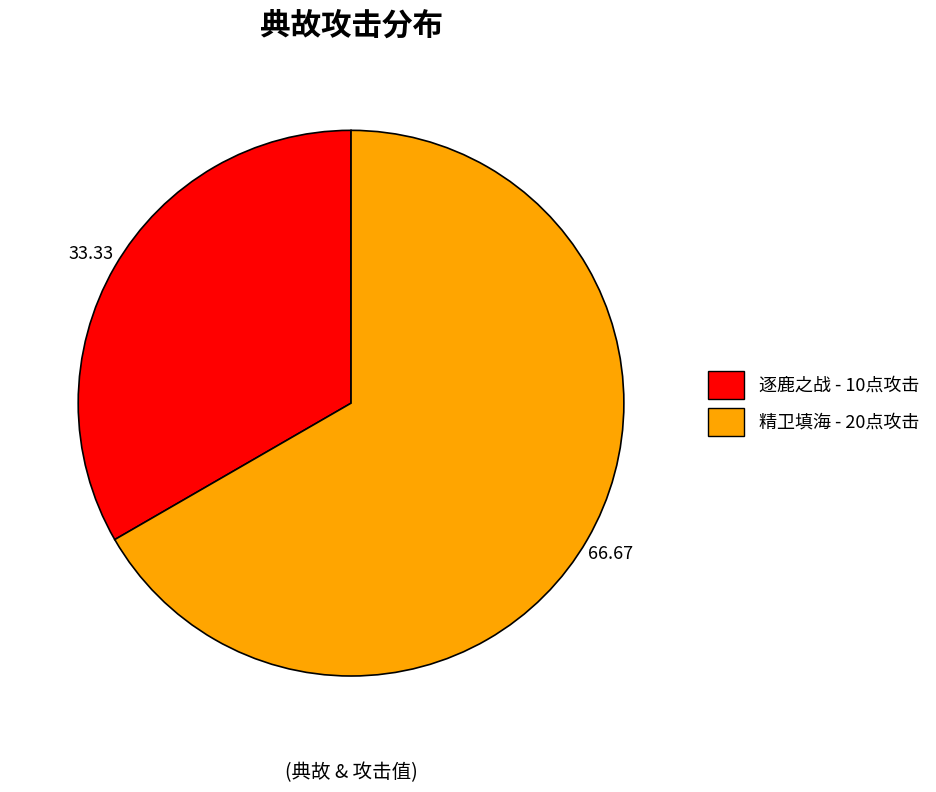

Is it true that 精卫填海 is 73% of the pie?

False